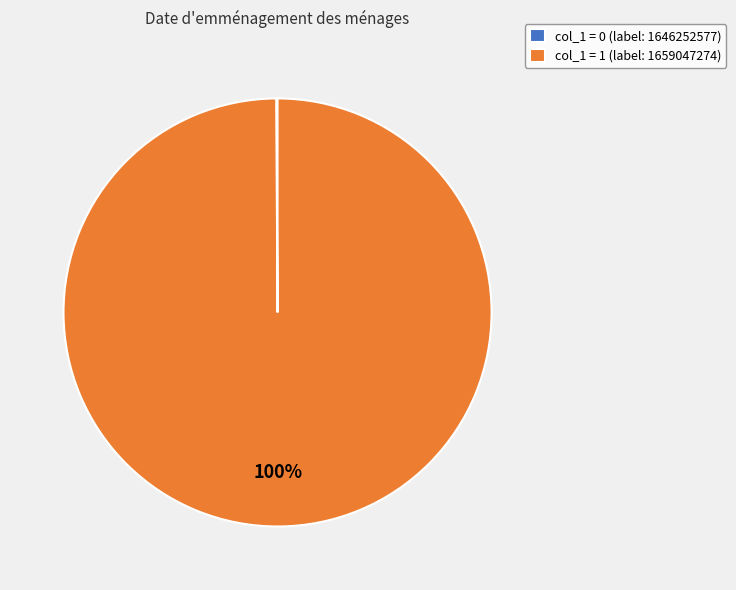

To the nearest percent, what is the average slice percentage?

50%